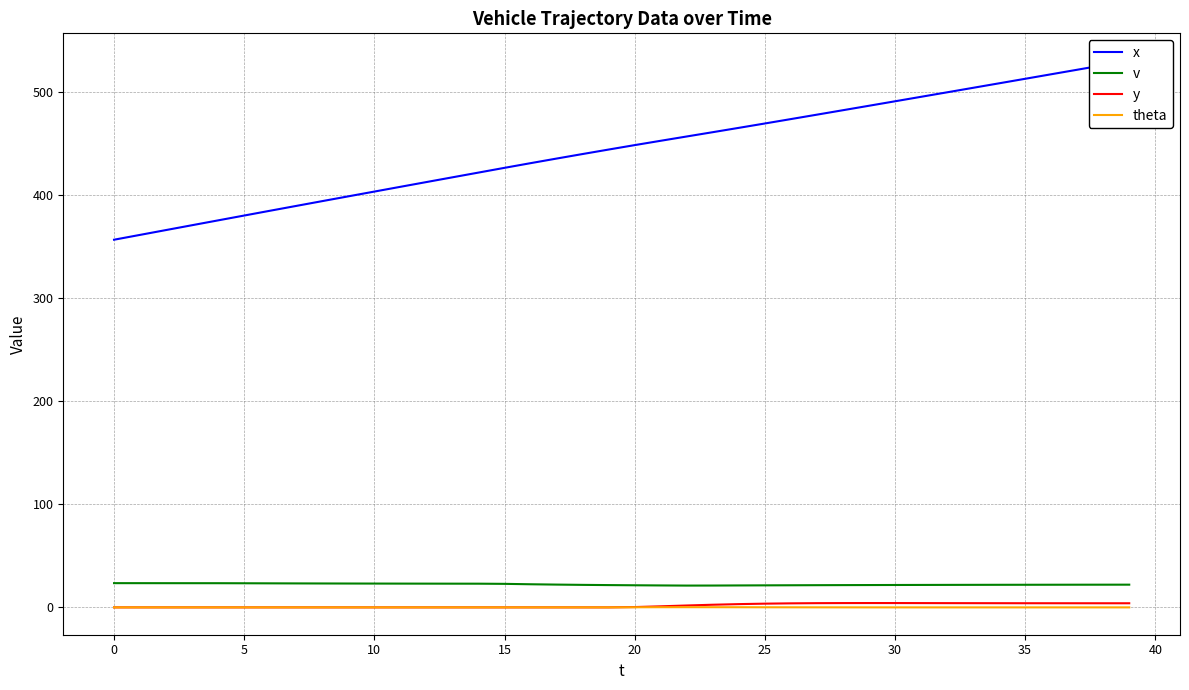

Is it true that y equals 6.8 at 38?

False